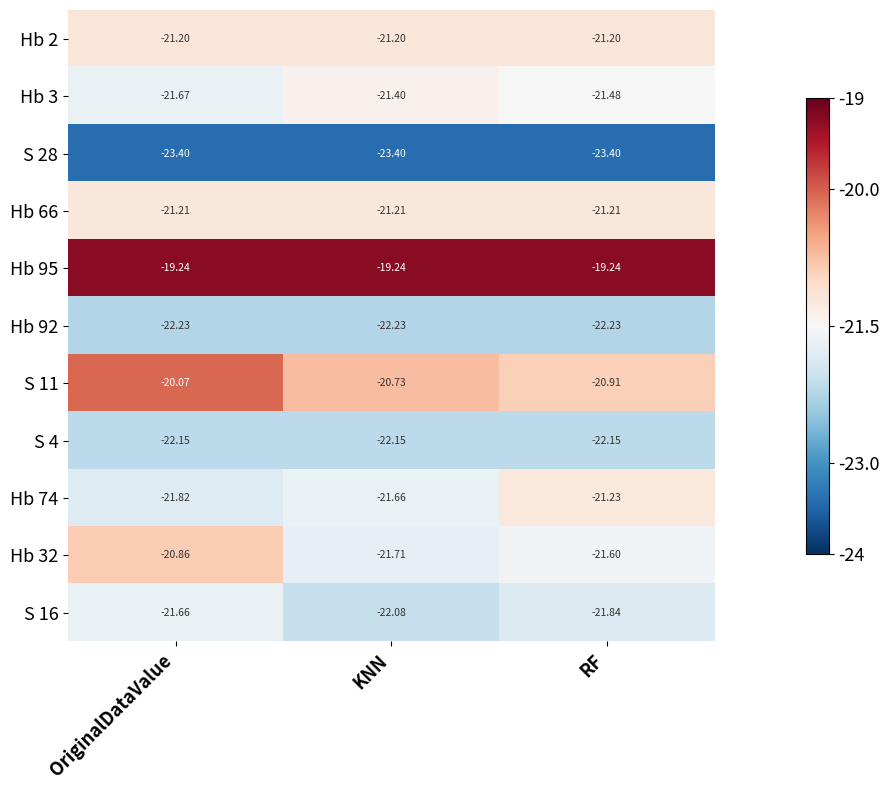

At which category is the sum across all series the highest?

OriginalDataValue